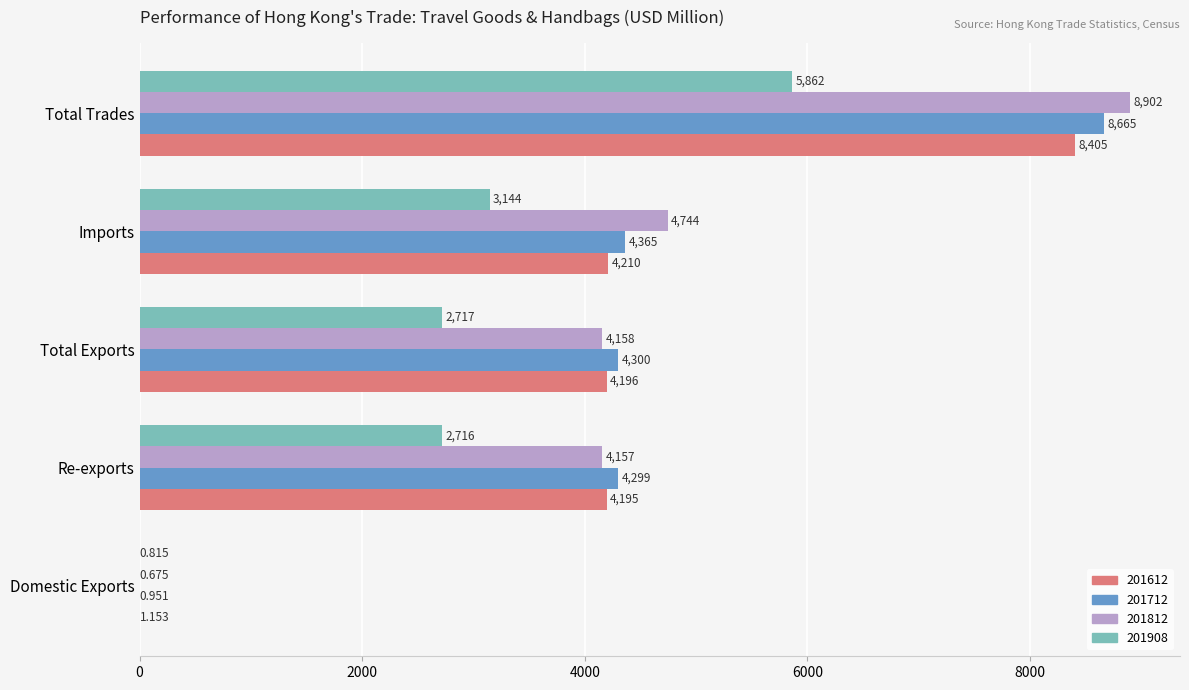

Is the value of 201908 at Total Trades greater than the value of 201712 at Re-exports?

Yes